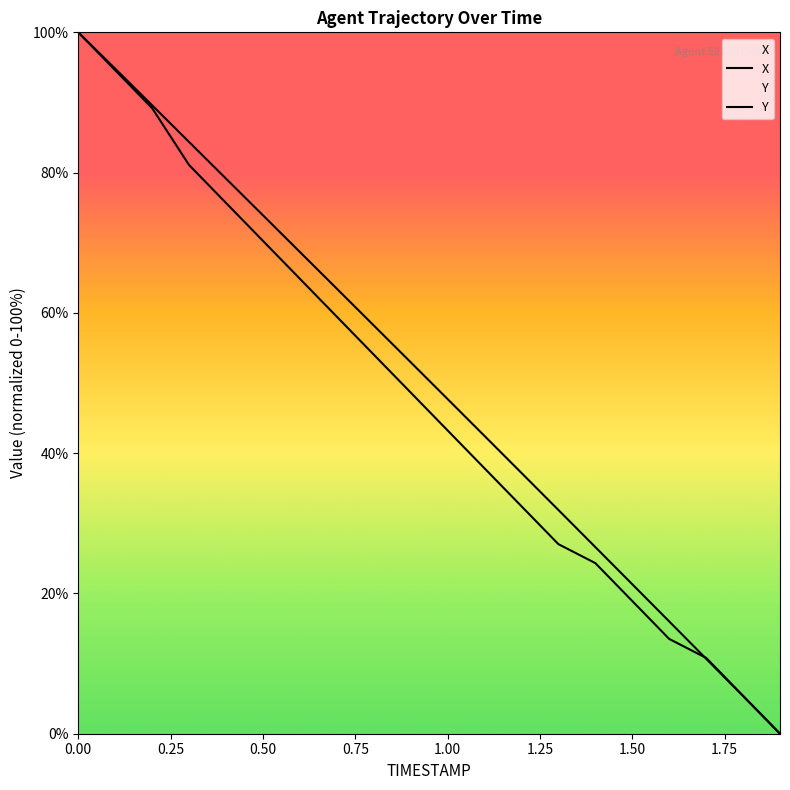

Where do Y and X first cross each other?

1.6 and 1.7